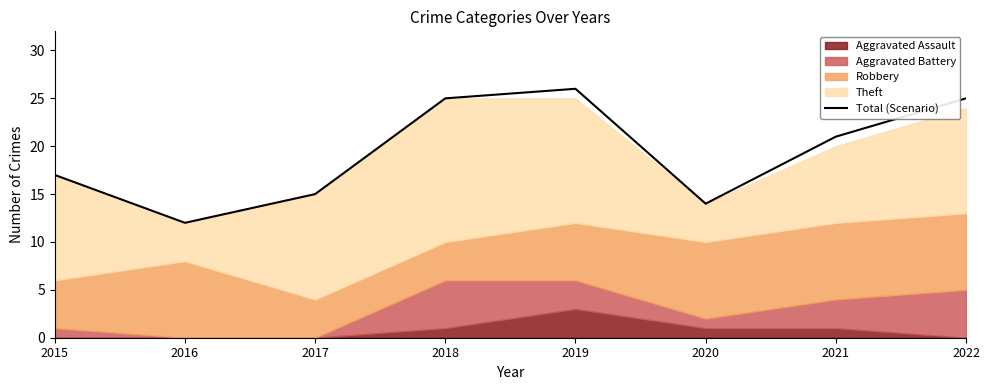

What is the difference between the values at 2018 and 2015?

8